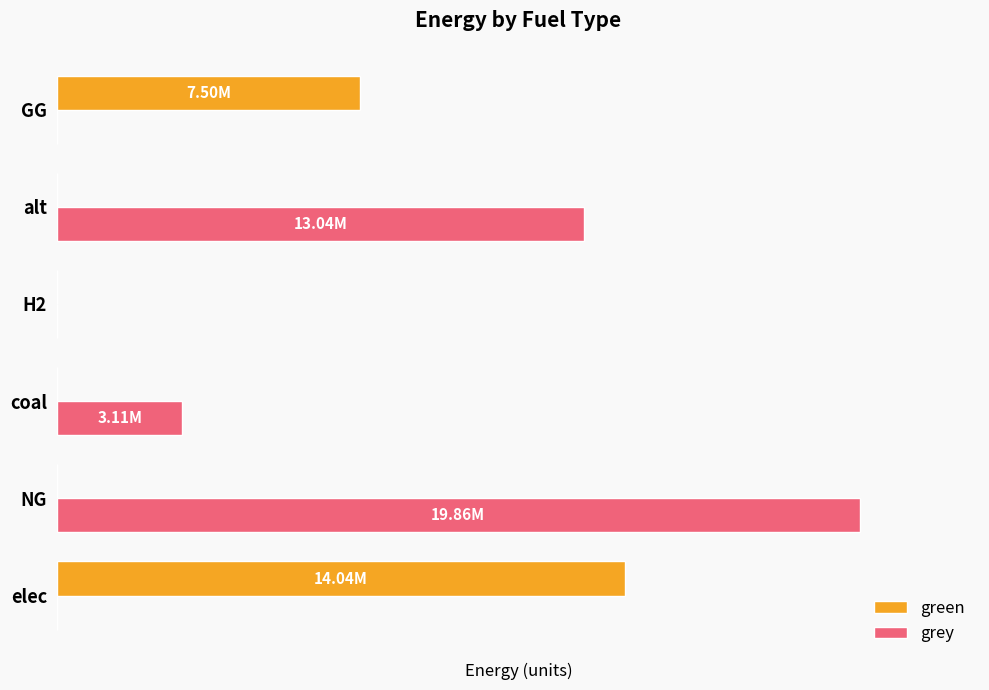

What is the difference between the second highest and minimum values in the grey series?

13041579.4